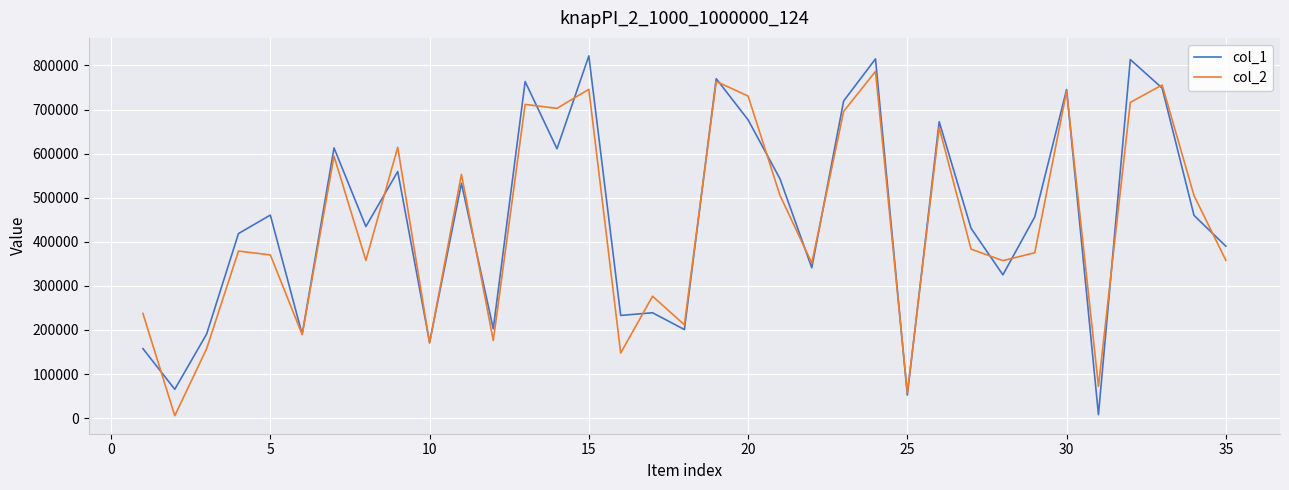

How many categories are shown in the chart?

35